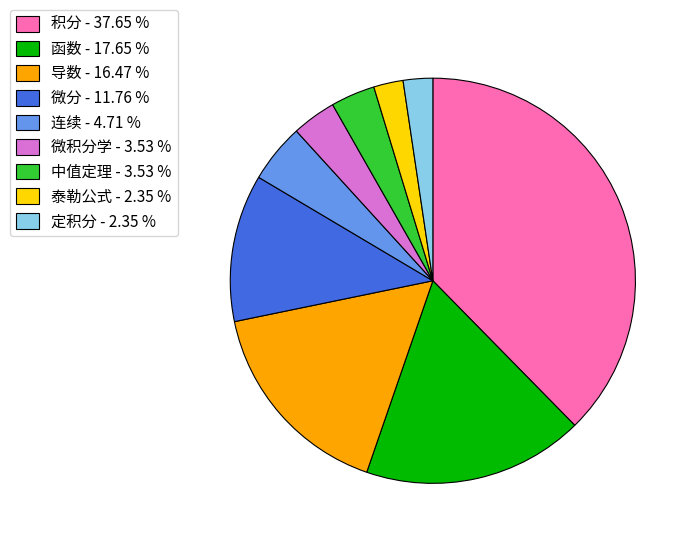

How many segments does this pie chart have?

9